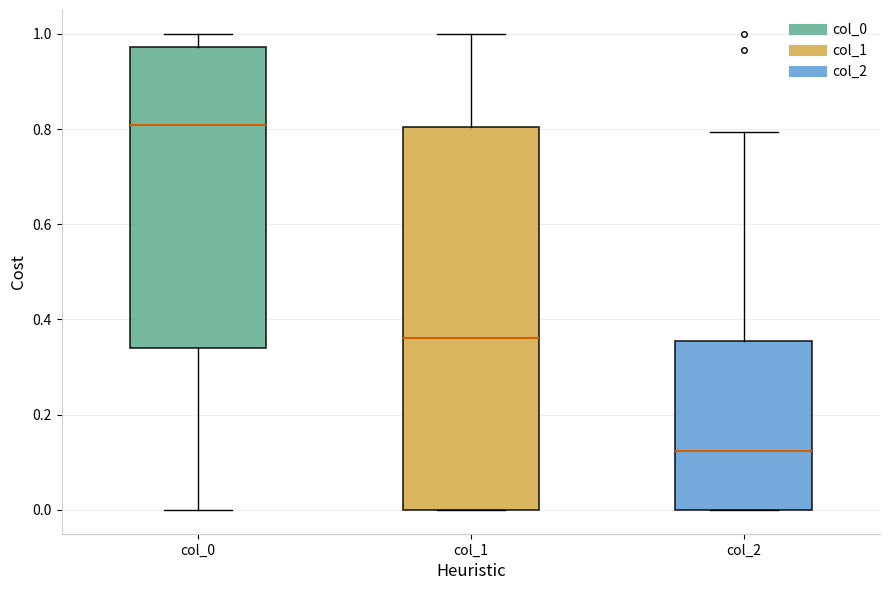

Which box is the tallest, from its lower edge to its upper edge?

col_1